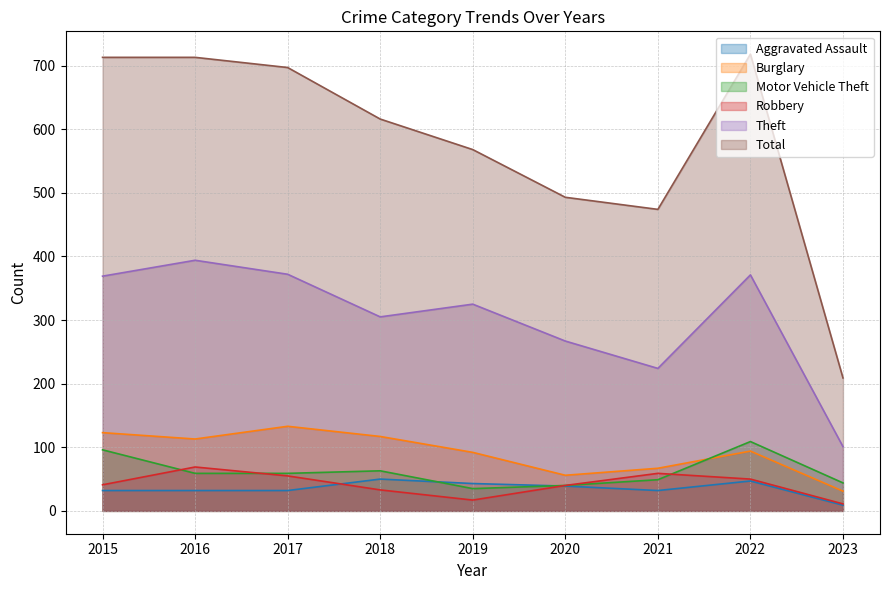

True or false: Total and Motor Vehicle Theft intersect in this chart.

False